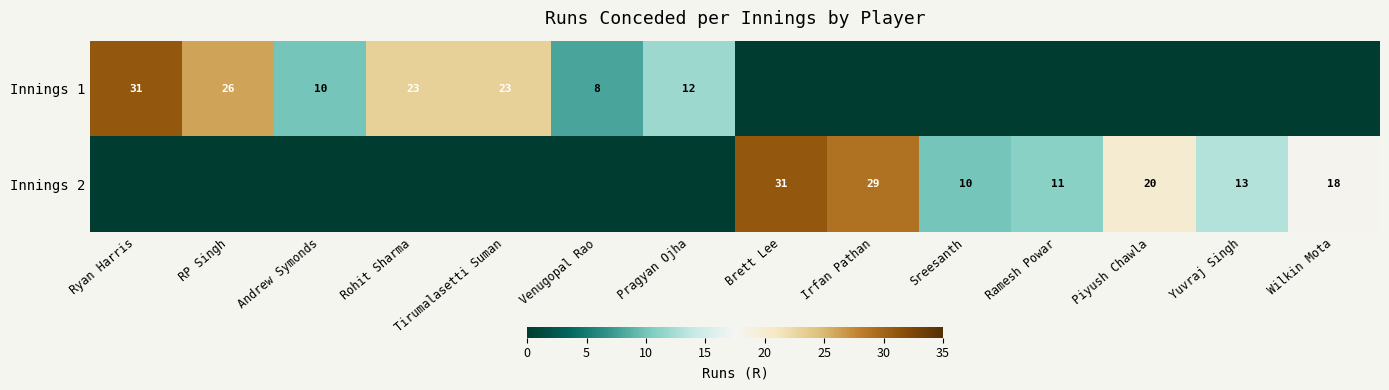

At which category is the sum across all series the highest?

Ryan Harris